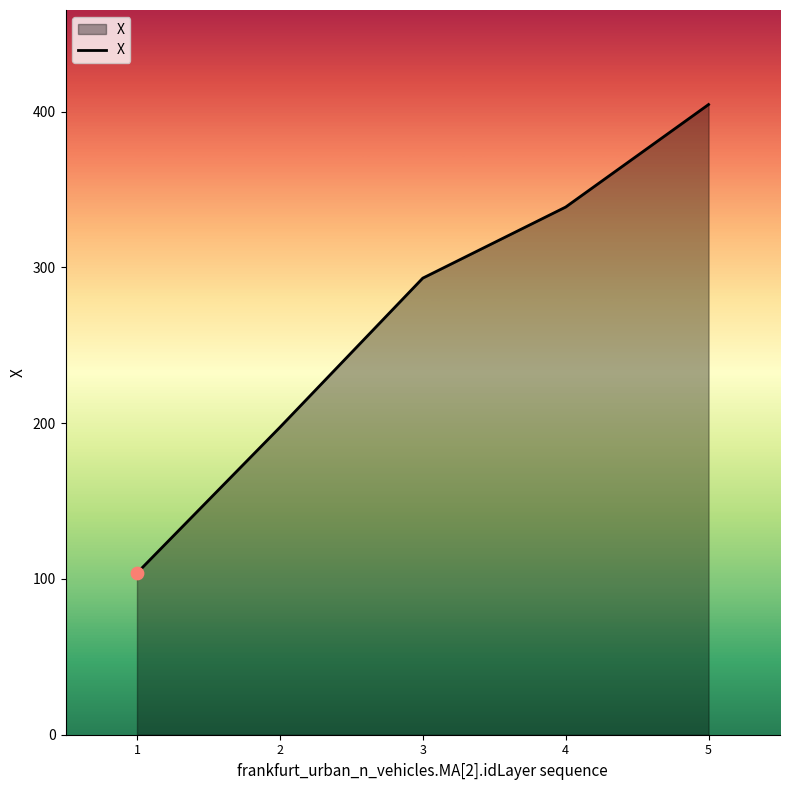

Approximately how many times larger is the value at 2 compared to 4?

0.6